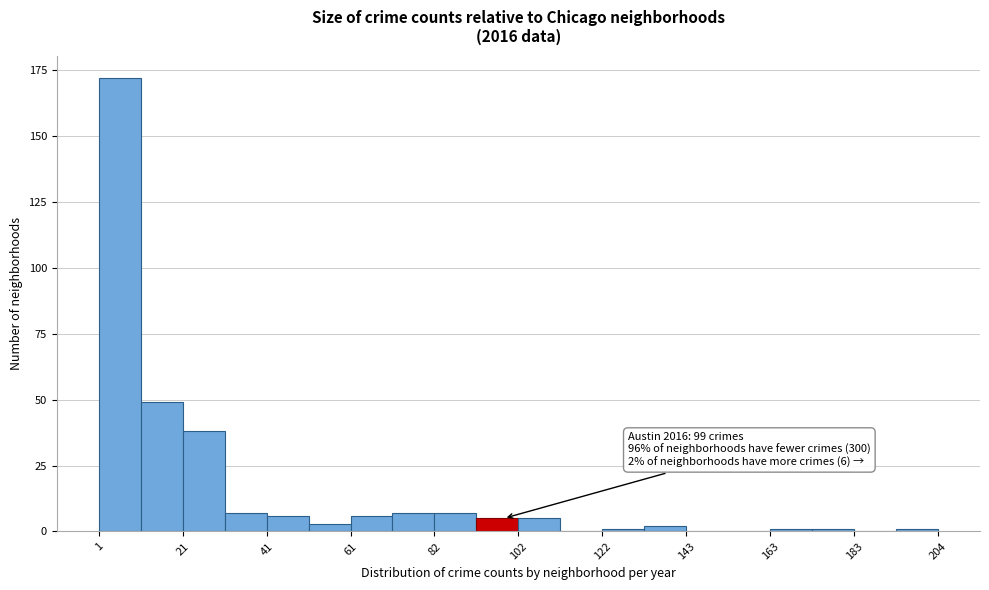

Around what value on the x-axis is the tallest bar? Give the approximate position of its centre, as read against the axis.

5